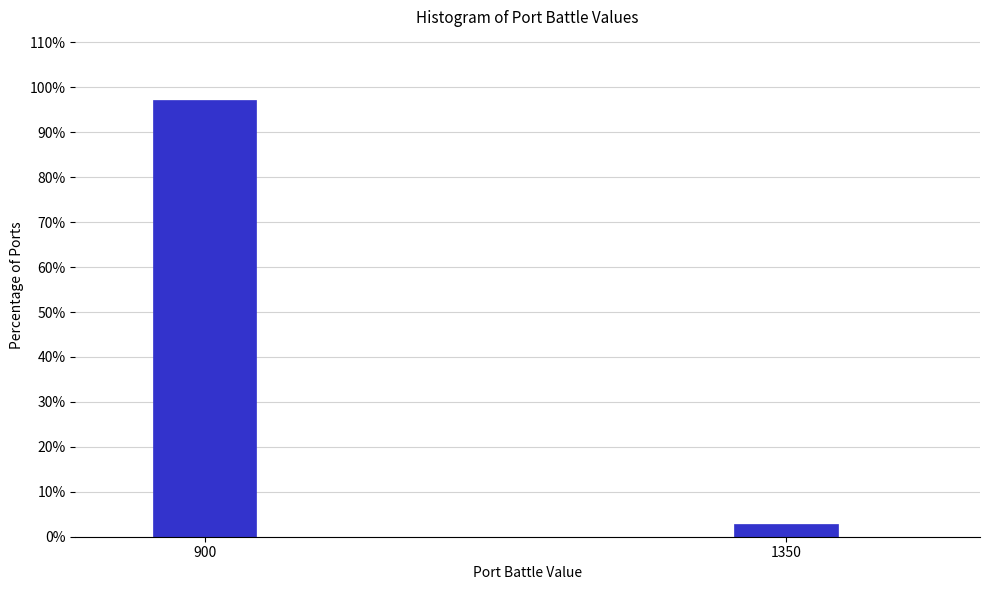

Reading right to left, transcribe all the data shown in this chart.

2.7	97.3